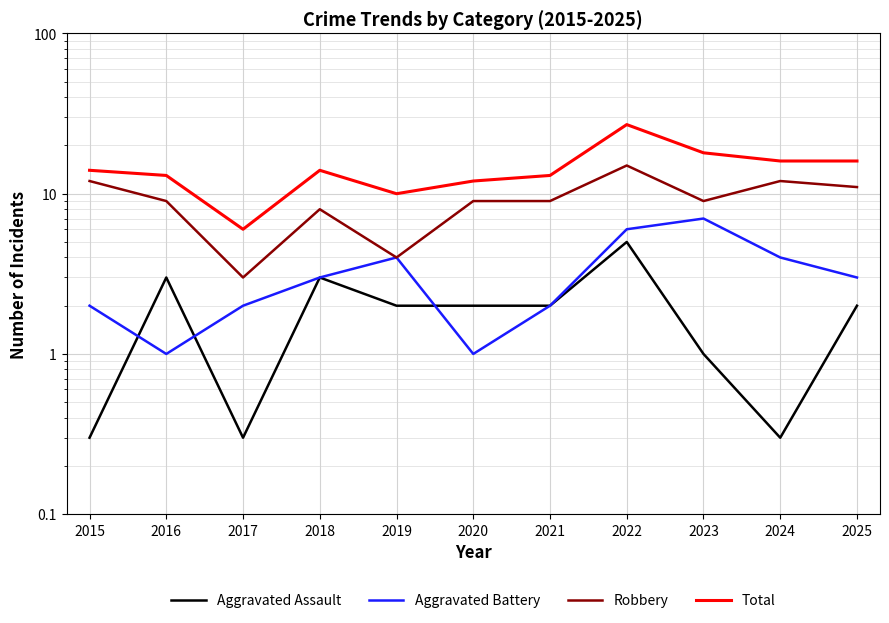

What is the lowest value of the Aggravated Battery series?

1.0